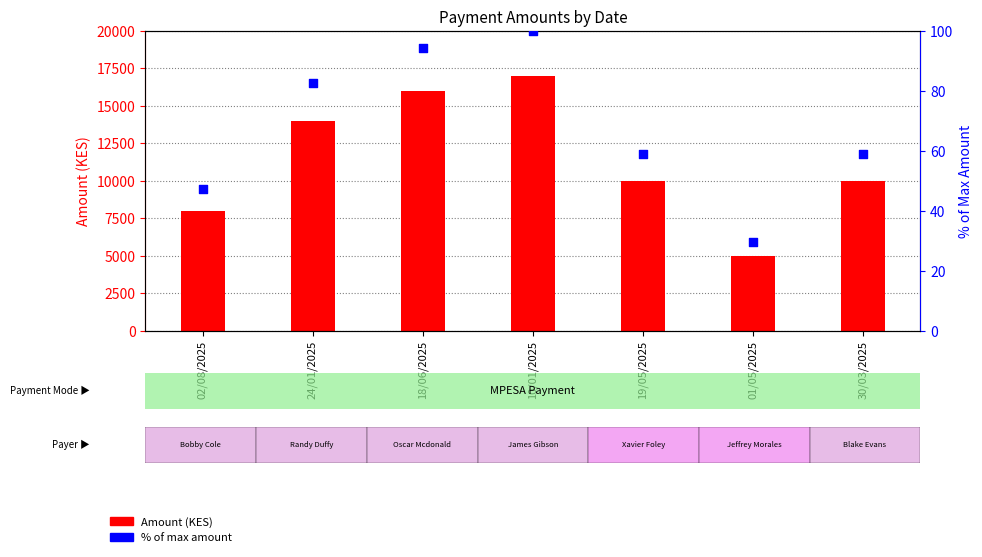

What is the total value across all series at 19/05/2025?

10058.8